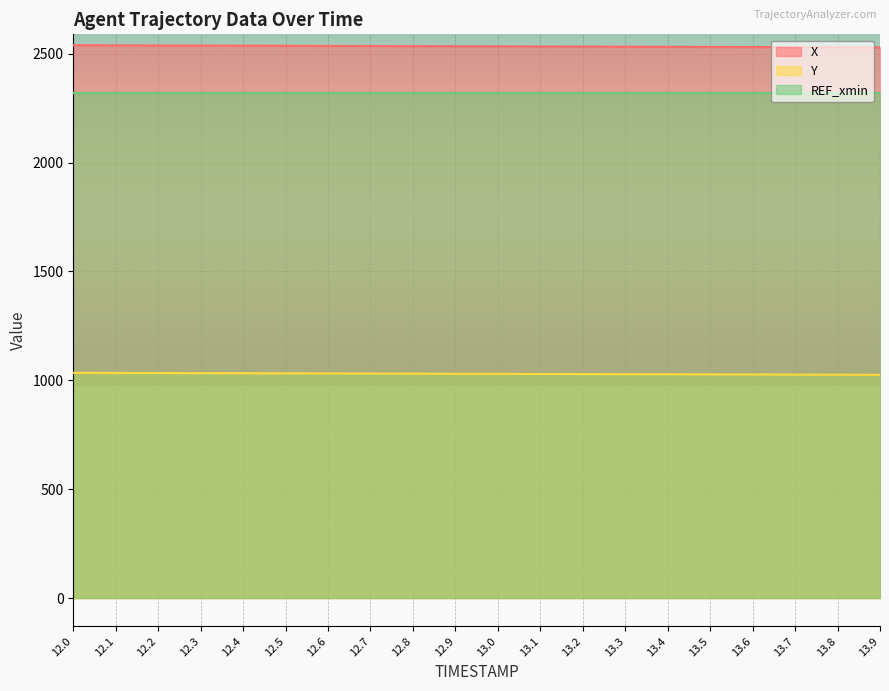

What is the approximate value of Y at 12.2?

1033.7